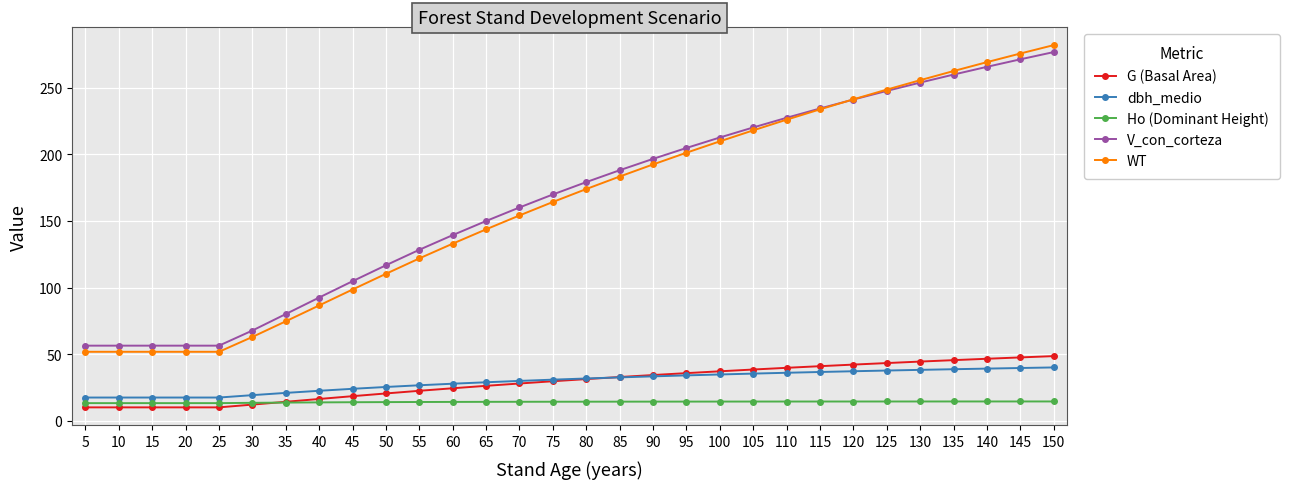

The value of V_con_corteza at 95 is 204.8. True or false?

True